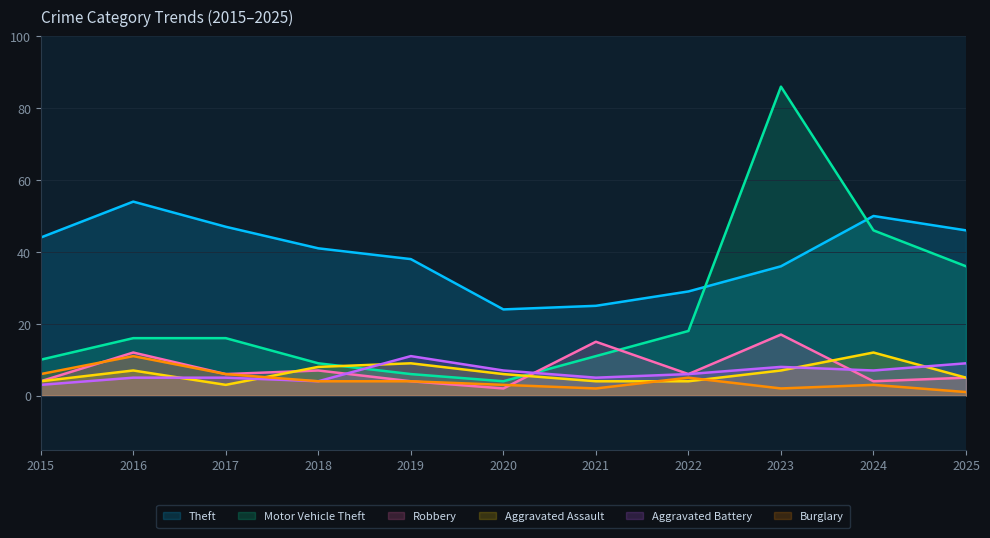

Is it true that Aggravated Battery equals 2 at 2023?

False